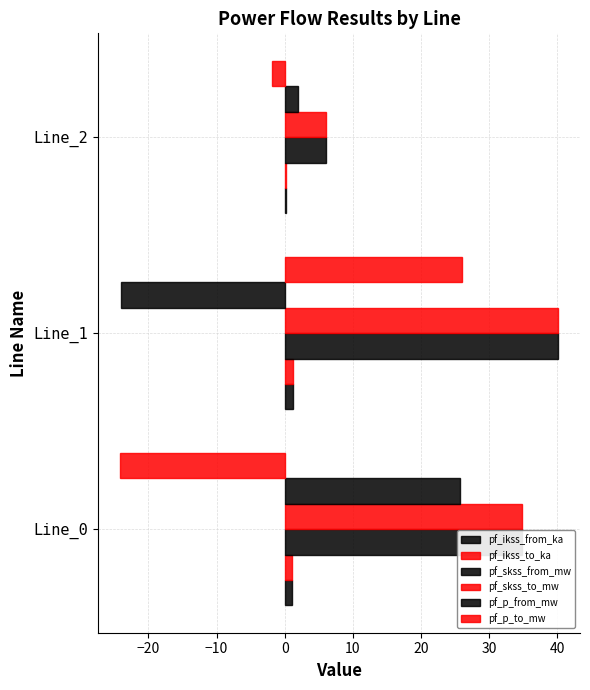

How many distinct data groups are displayed?

6